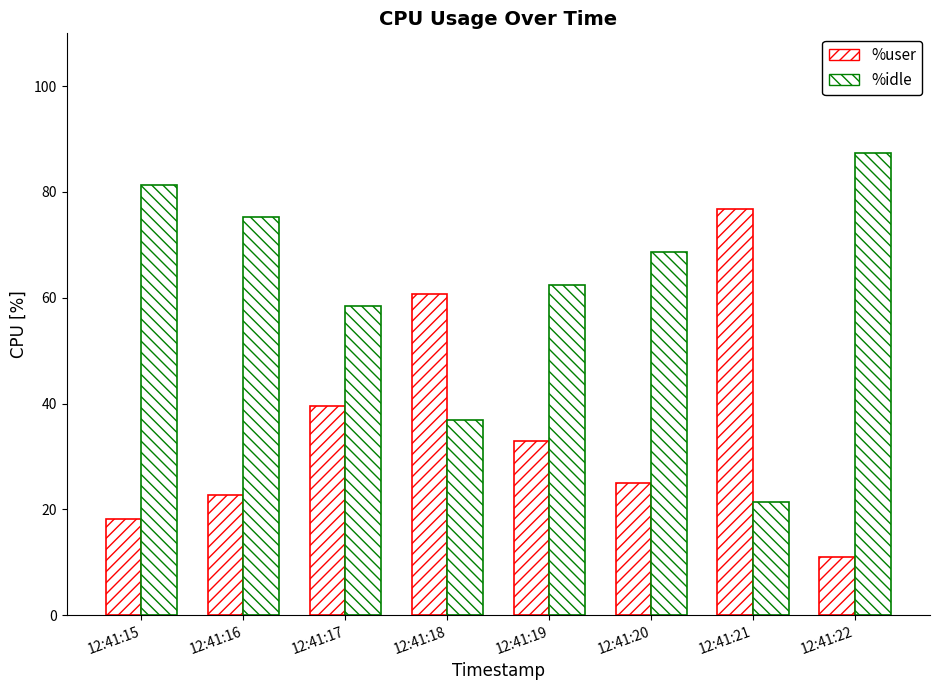

At which category is the sum across all series the highest?

12:41:15